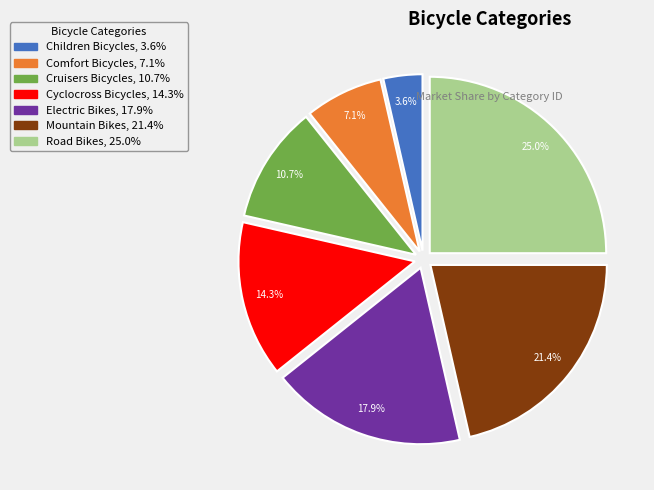

Is there any slice that represents more than half of the pie?

No